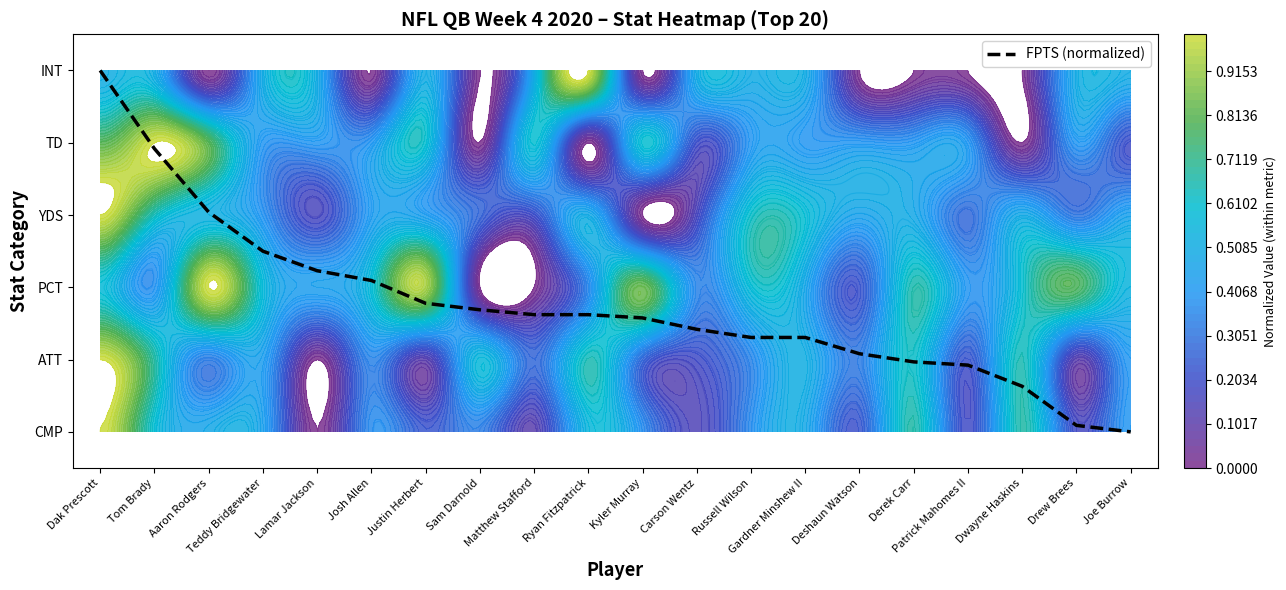

List the labels in order of value, smallest first.

Joe Burrow, Drew Brees, Dwayne Haskins, Patrick Mahomes II, Derek Carr, Deshaun Watson, Russell Wilson, Gardner Minshew II, Carson Wentz, Kyler Murray, Matthew Stafford, Ryan Fitzpatrick, Sam Darnold, Justin Herbert, Josh Allen, Lamar Jackson, Teddy Bridgewater, Aaron Rodgers, Tom Brady, Dak Prescott